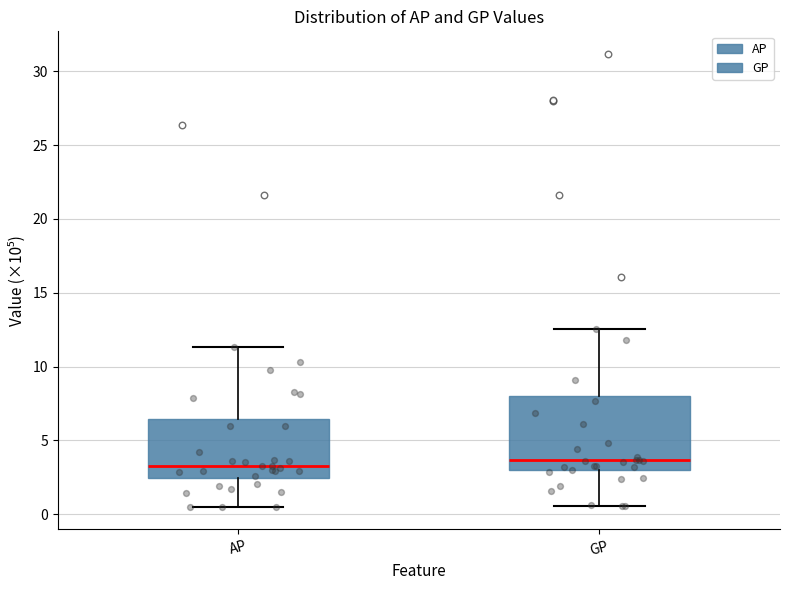

Comparing the boxes themselves (not the whiskers), which one is the tallest?

GP